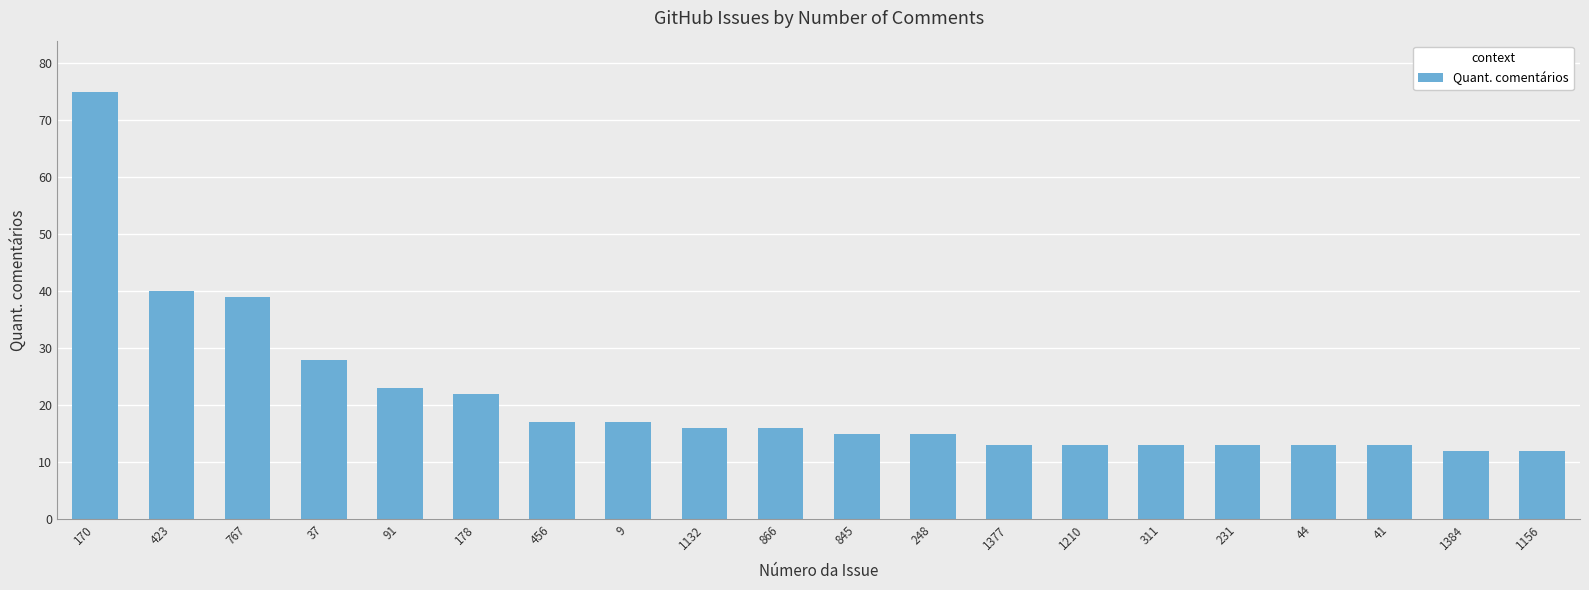

What is the label of the 2nd bar from the left?

423